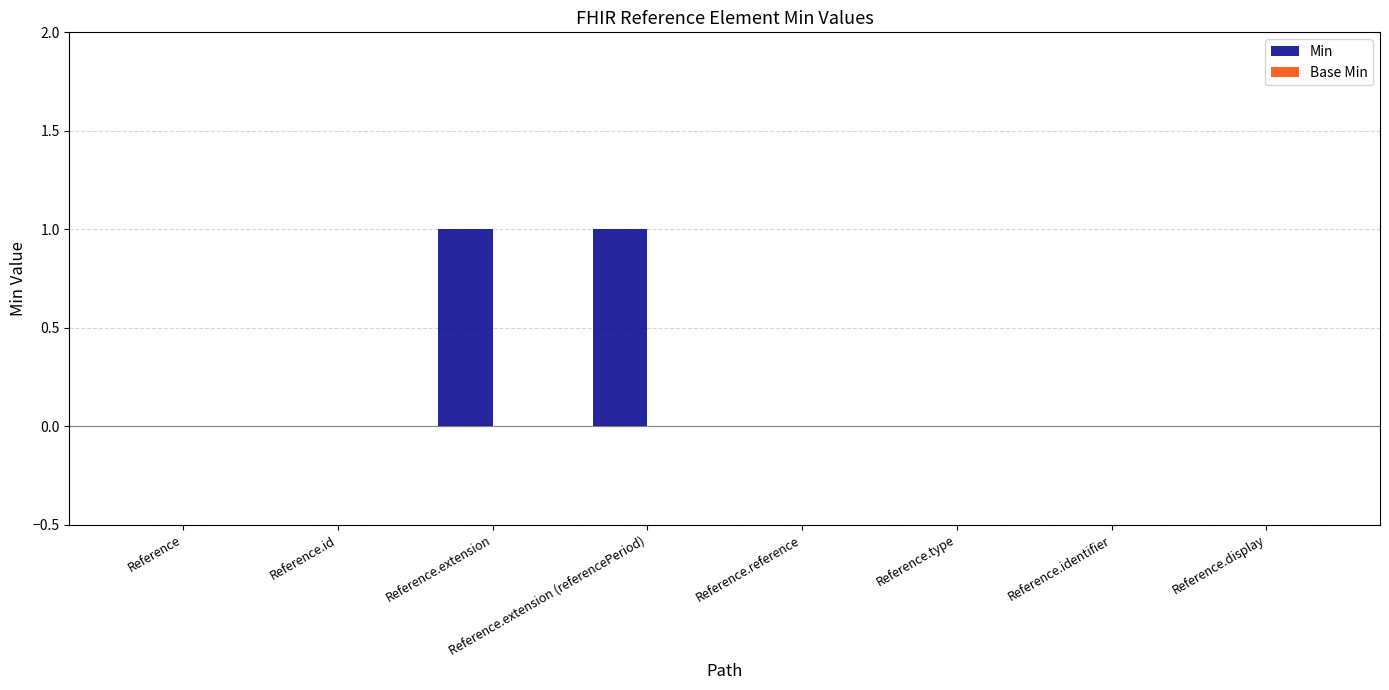

True or false: the data shows 0 at Reference.

True